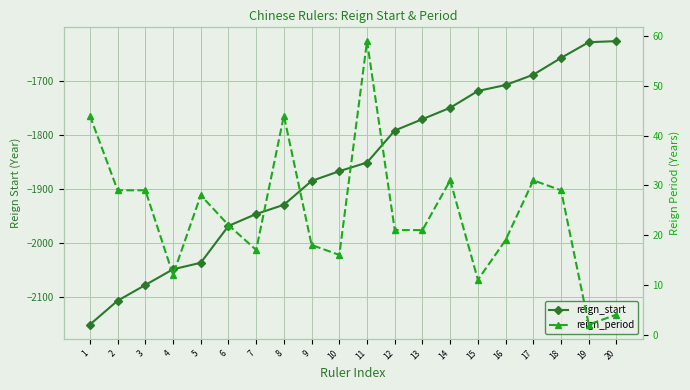

Rank the series by their average value, from highest to lowest.

reign_period, reign_start